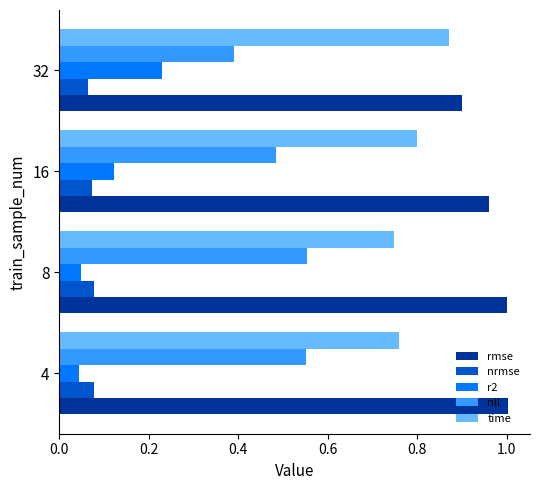

The time series shows 0.9 at 32. True or false?

True